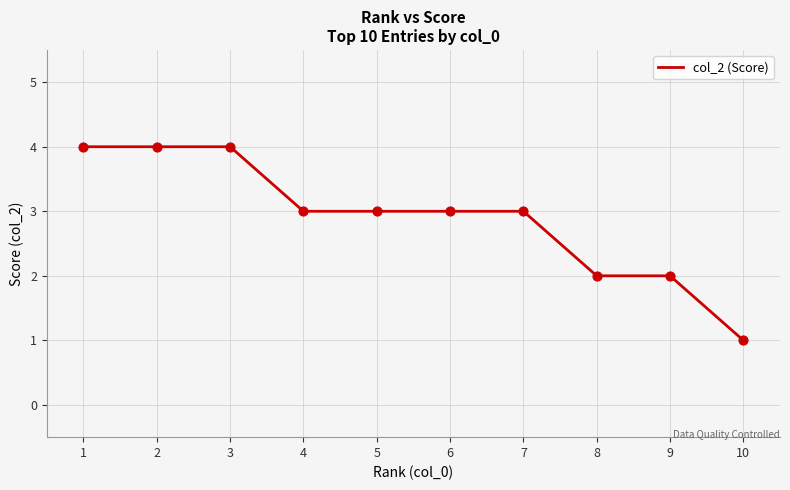

What is the ratio of the value at 2 to the value at 8?

2.0